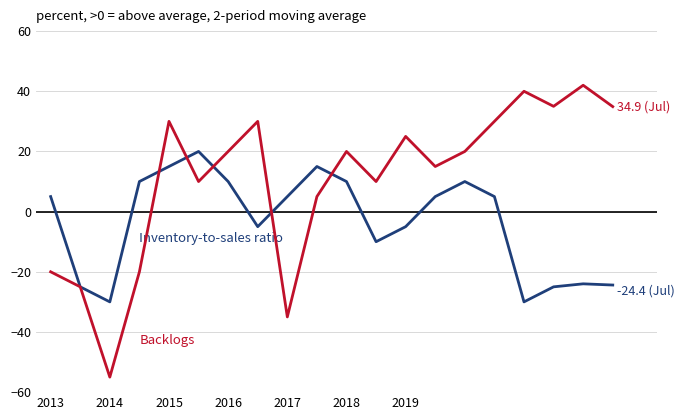

What is the greatest value displayed?

42.0